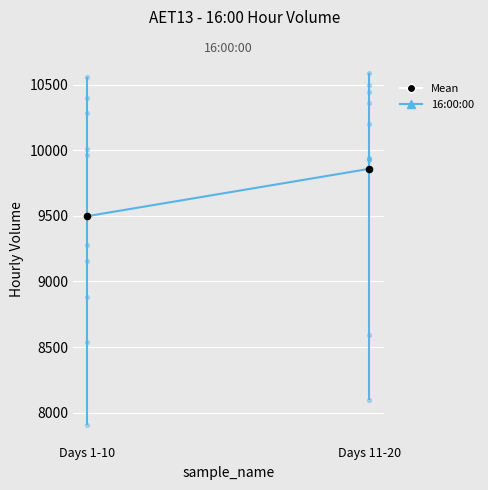

Which series reaches the minimum Y coordinate?

16:00:00